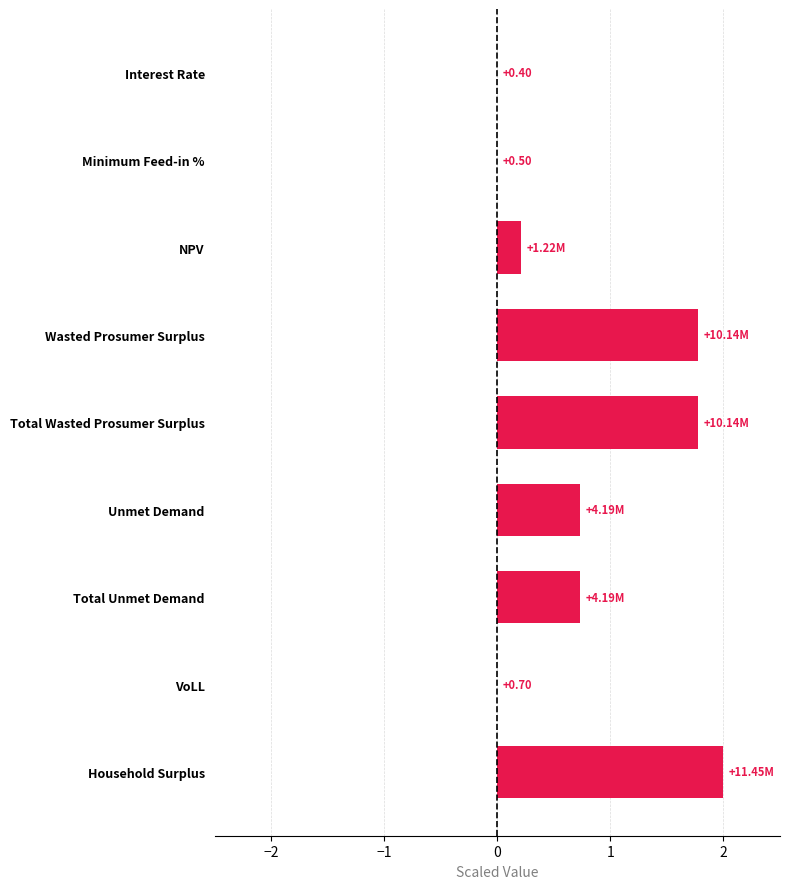

What is the sum of all values?

7.2